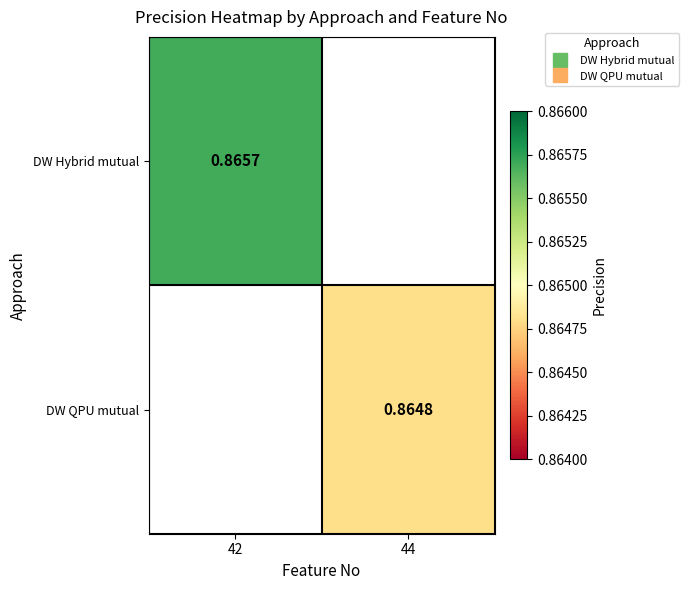

Which label corresponds to the smallest value in the chart?

44